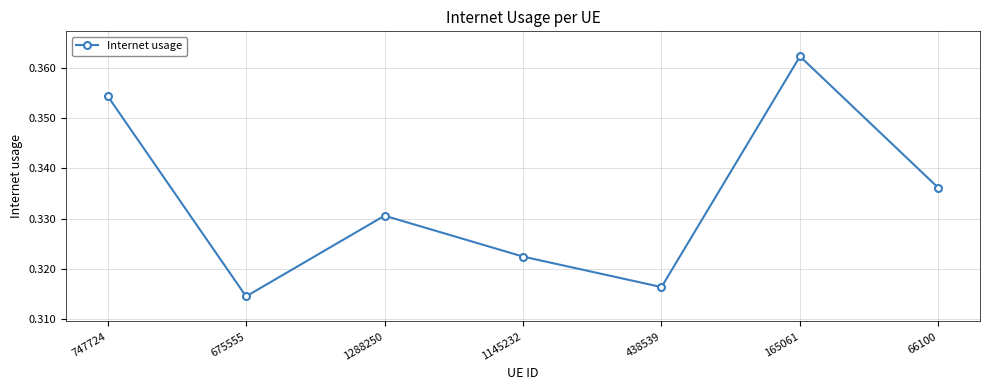

Which has a higher value, 675555 or 747724?

747724